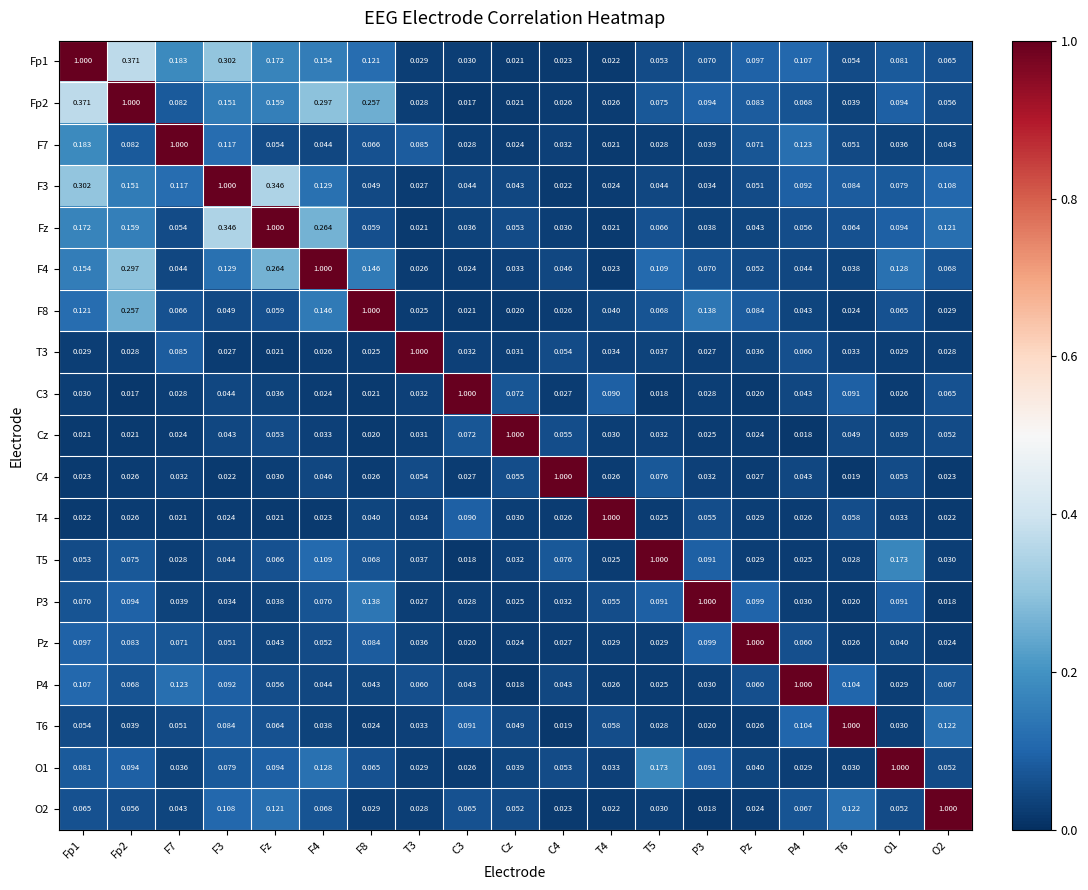

Is the value of F7 at F3 greater than the value of F8 at T5?

Yes